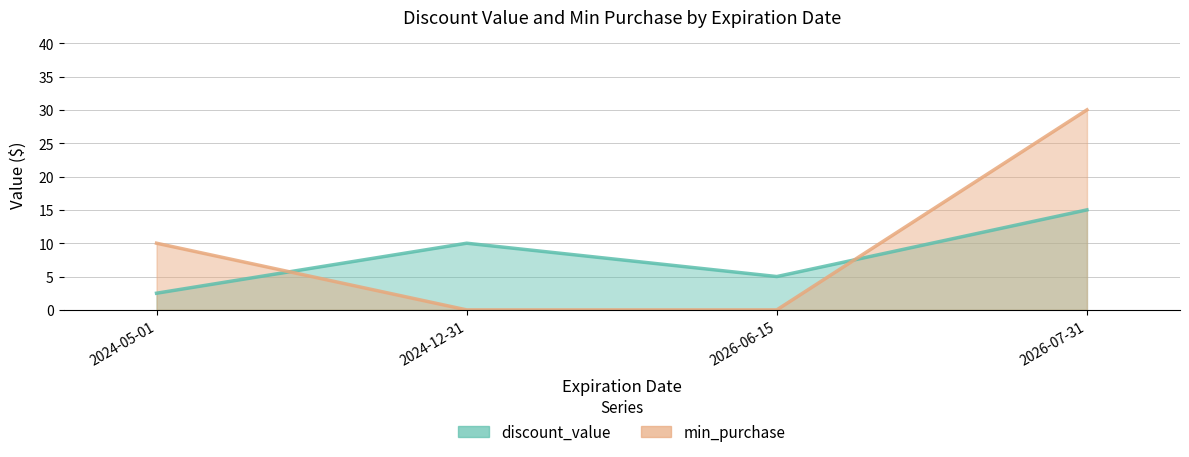

What is the value of the min_purchase point at the 4th from the left?

30.0